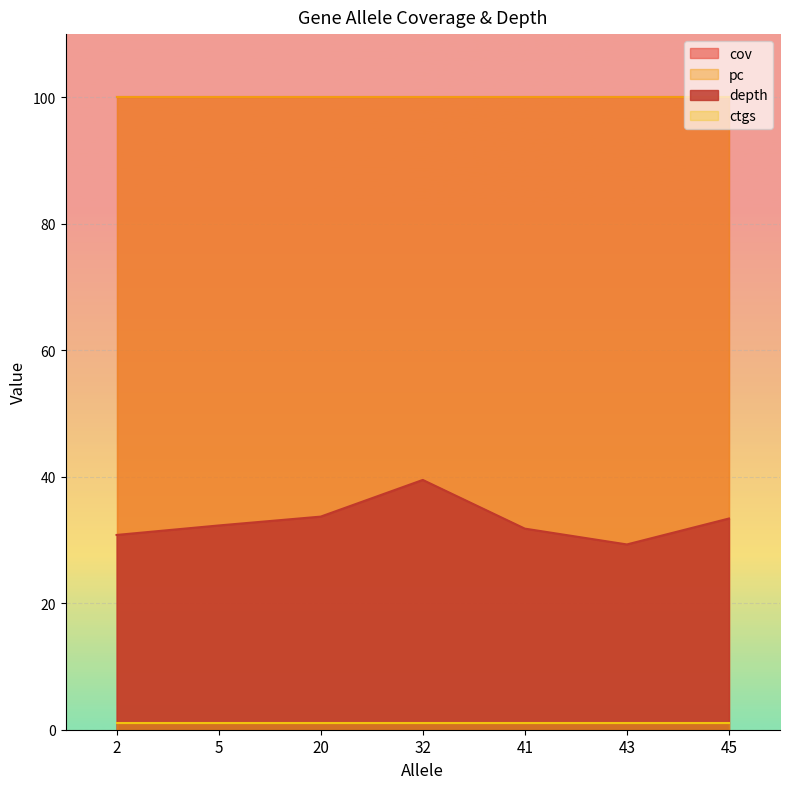

Reading right to left, transcribe all the data shown in this chart.

depth: 2=30.8	32=39.5	5=32.3	43=29.3	41=31.8	45=33.4	20=33.7
cov: 2=100.0	32=100.0	5=100.0	43=100.0	41=100.0	45=100.0	20=100.0
pc: 2=100.0	32=100.0	5=100.0	43=100.0	41=100.0	45=100.0	20=100.0
ctgs: 2=1.0	32=1.0	5=1.0	43=1.0	41=1.0	45=1.0	20=1.0